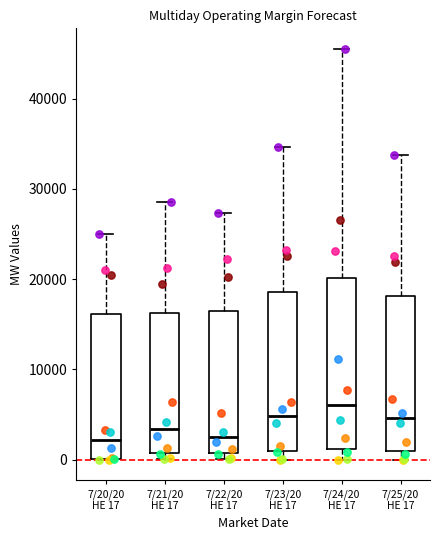

Which box is the tallest, from its lower edge to its upper edge?

7/24/20 HE 17